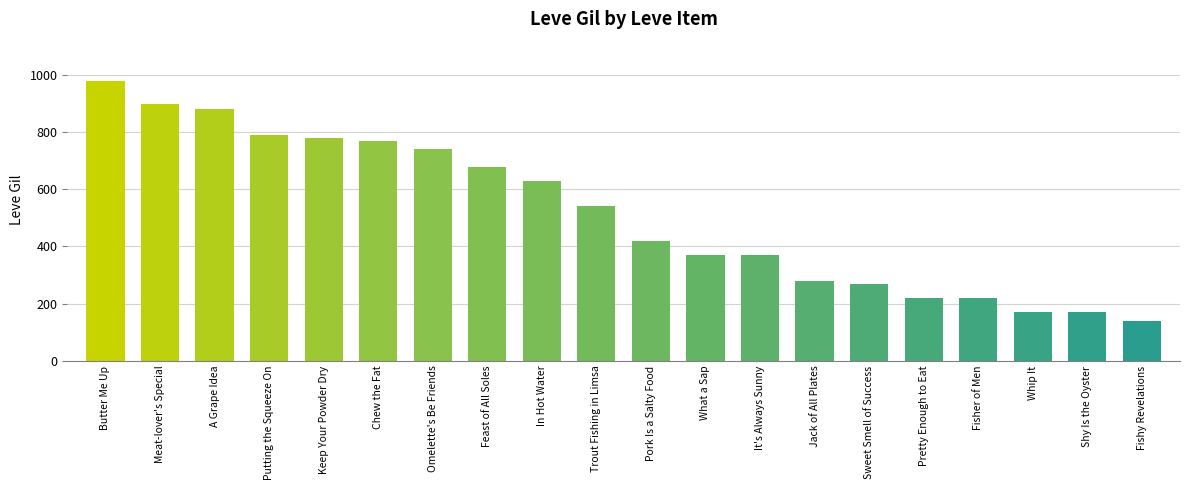

What is the label of the 3rd bar from the right?

Whip It